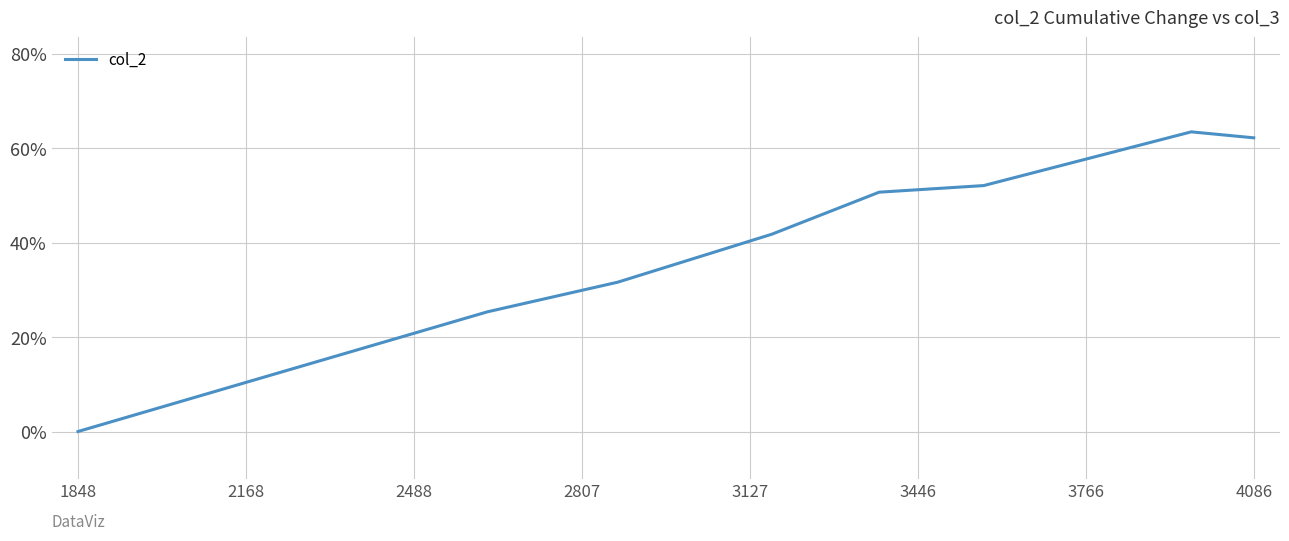

True or false: there are more than 2 points higher than both neighbors.

False